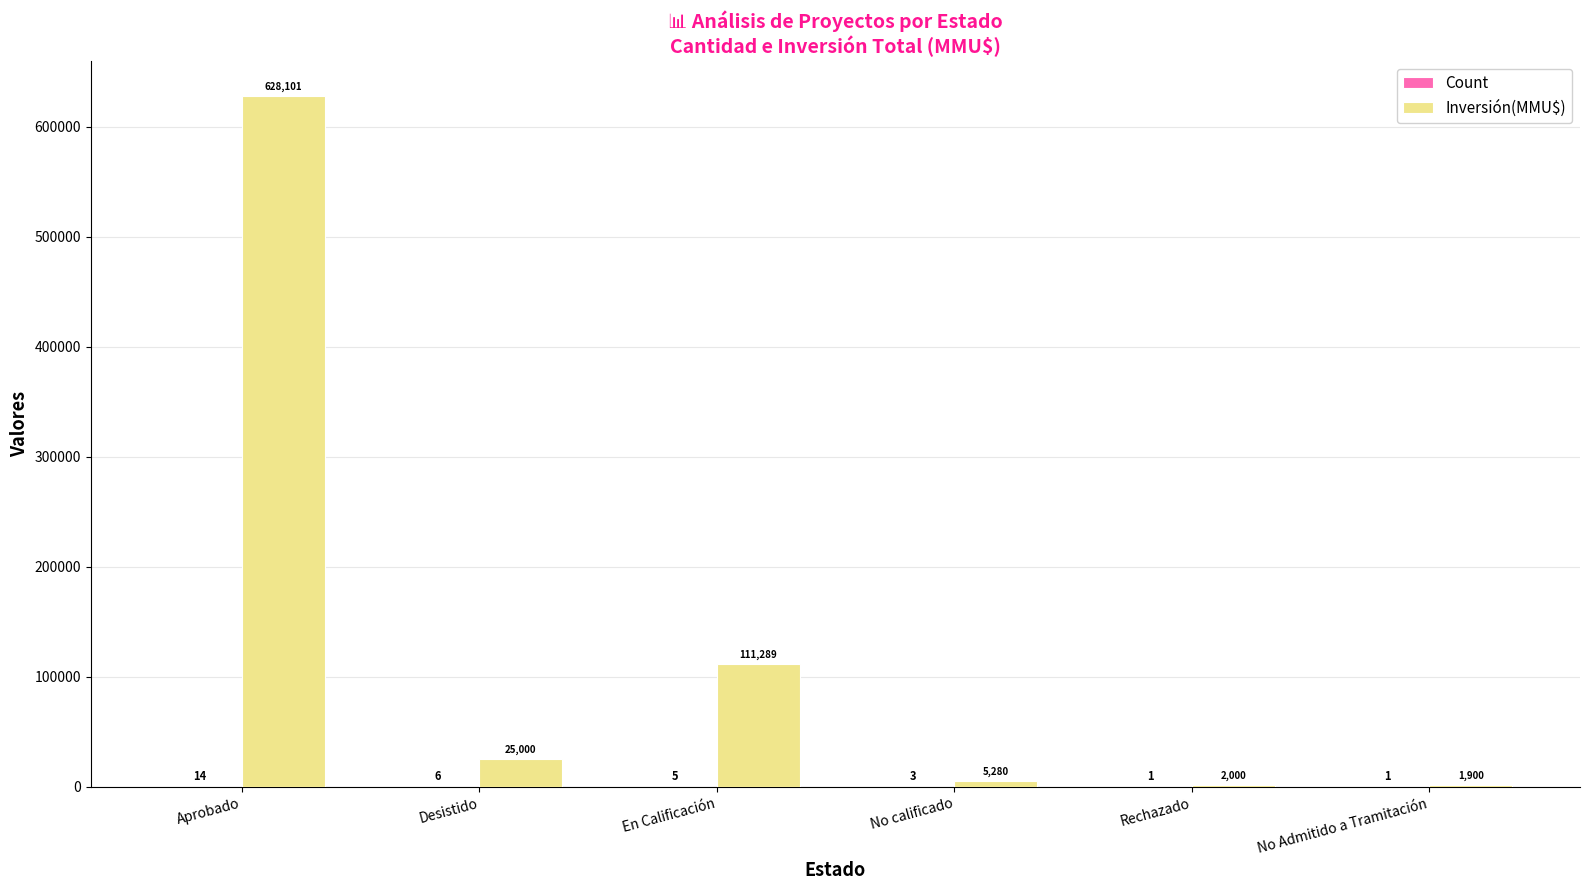

Are the bars grouped side by side (vs. stacked)?

Yes